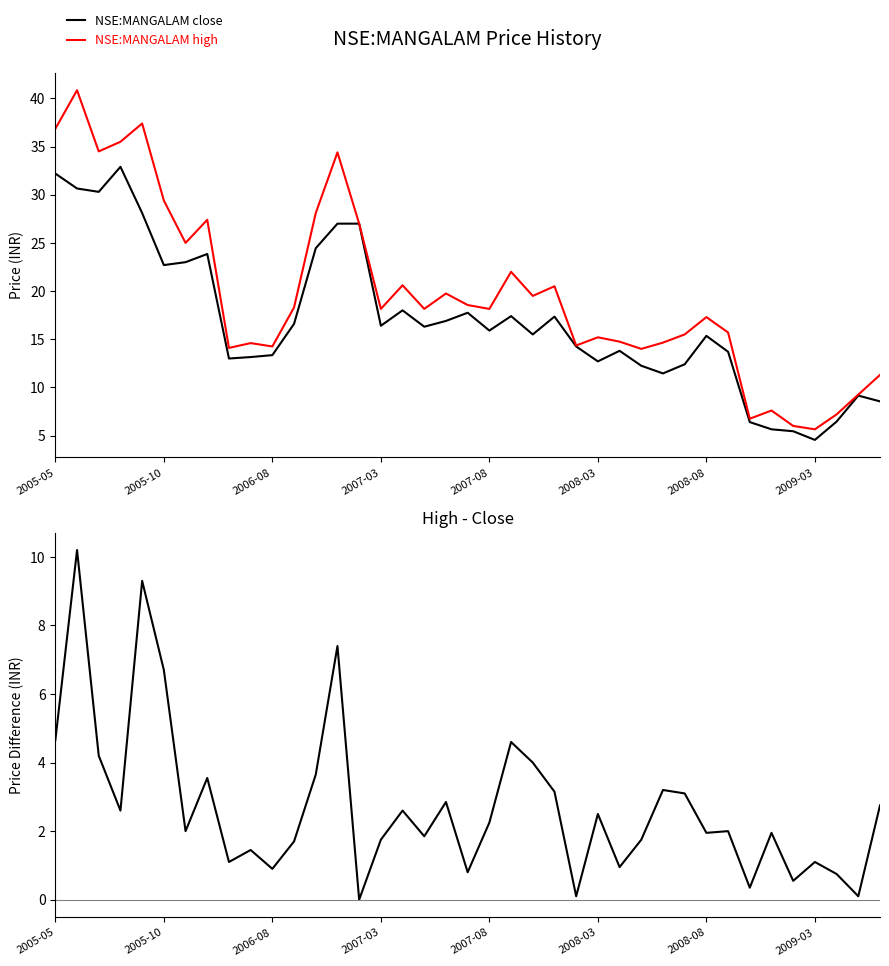

How many lines are shown in the chart?

3